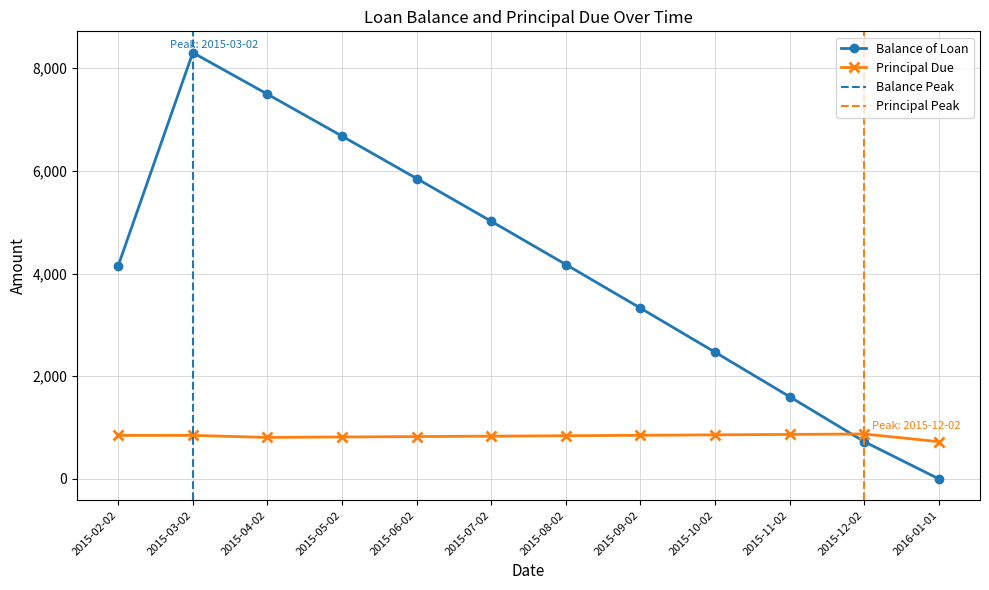

Read the Principal Due value at 2015-08-02.

841.8